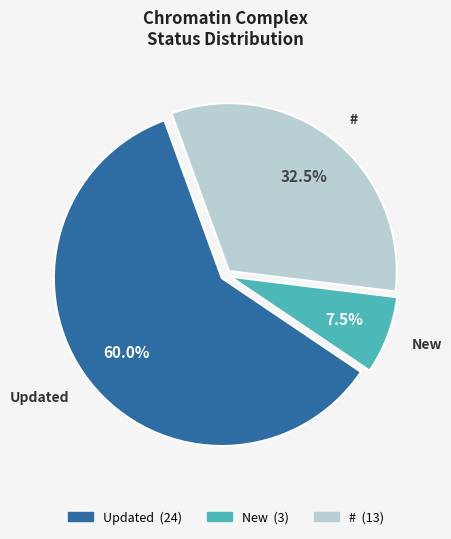

Is there a majority slice in this chart?

Yes